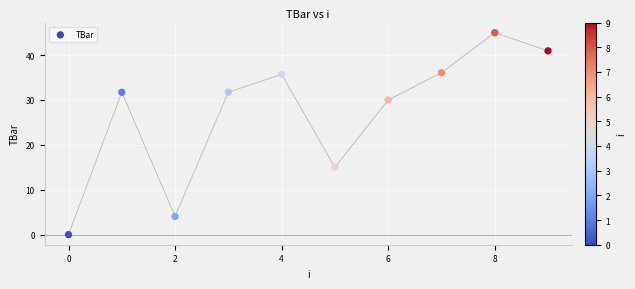

What is the range of Y values (max minus min)?

45.0